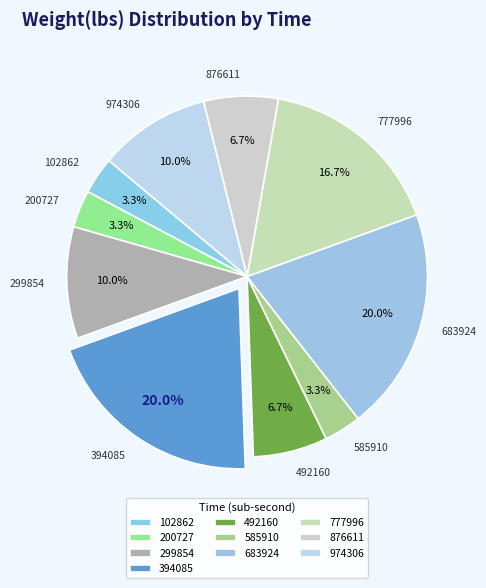

Combined, what portion of the pie is 102862 and 777996?

20.0%